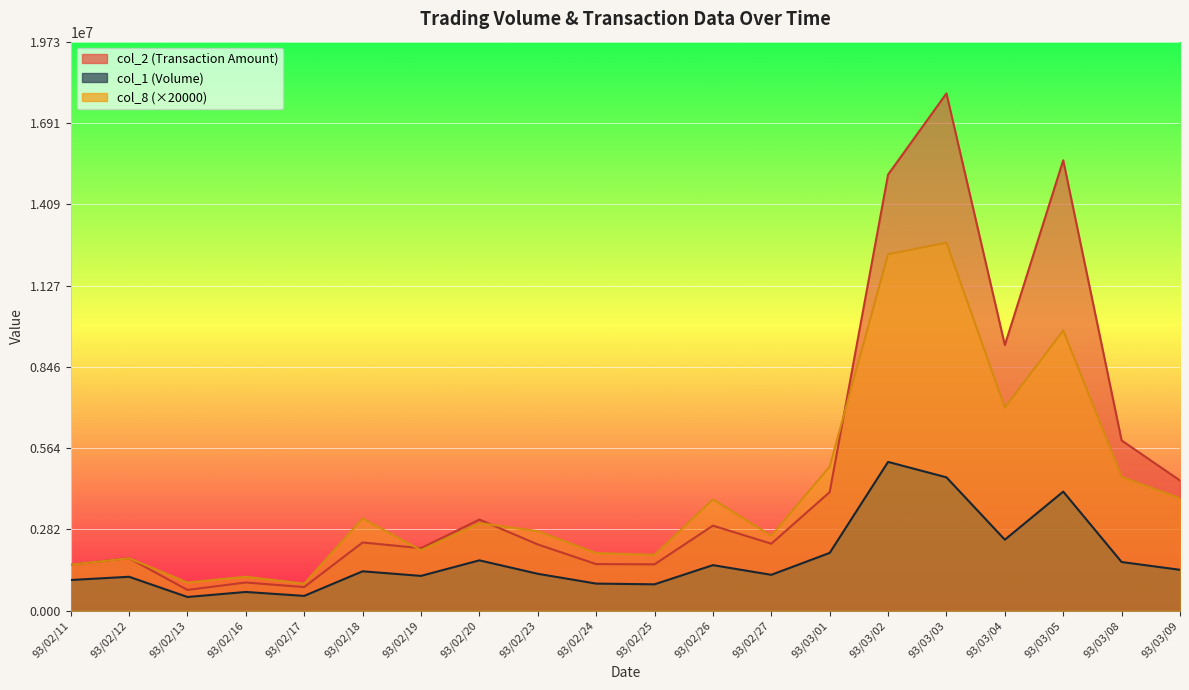

True or false: col_1 has more than 1 points higher than both neighbors.

True